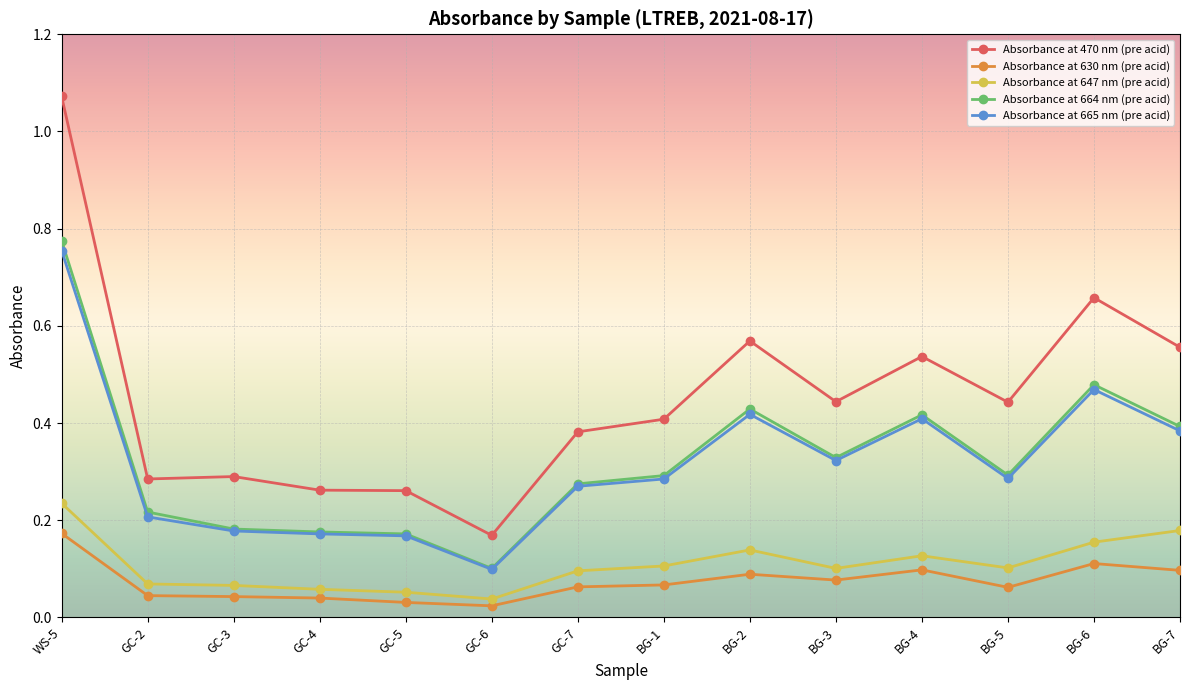

At which label is Absorbance at 665 nm (pre acid) closest to 0?

GC-6